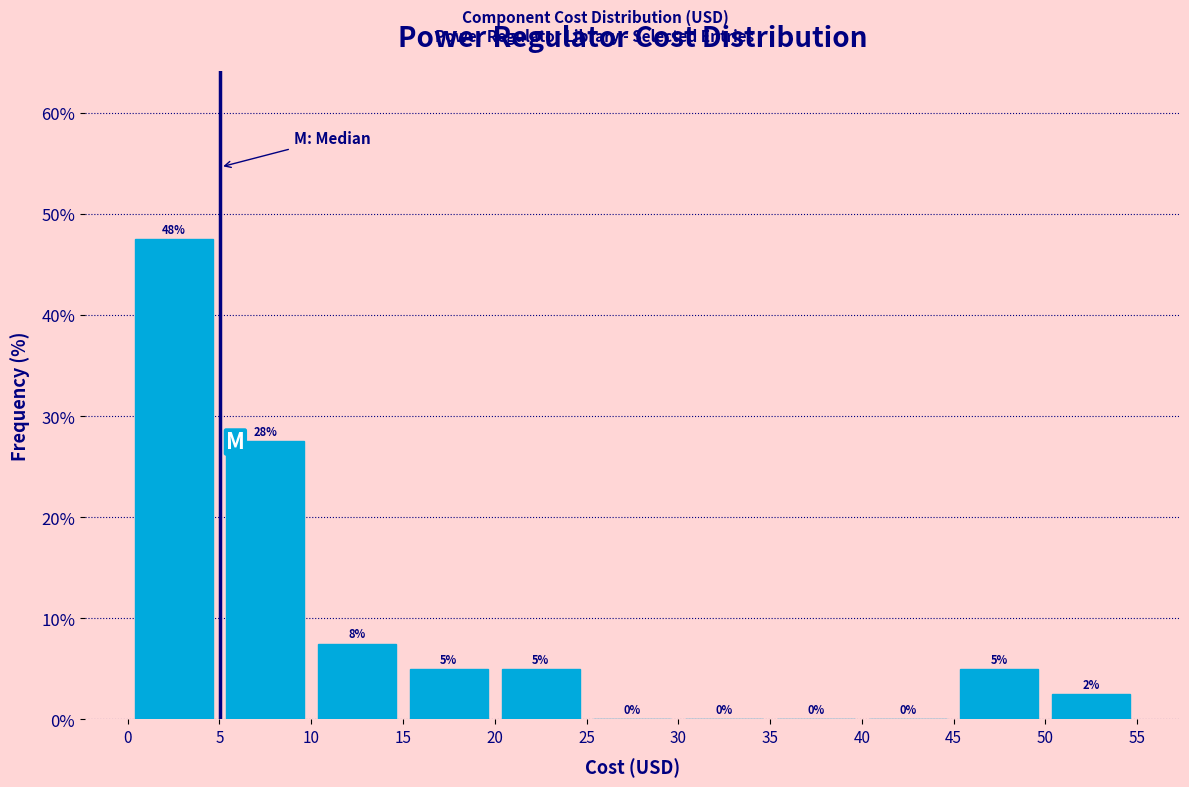

Over which range of the x-axis is the bar tallest?

0 to 5